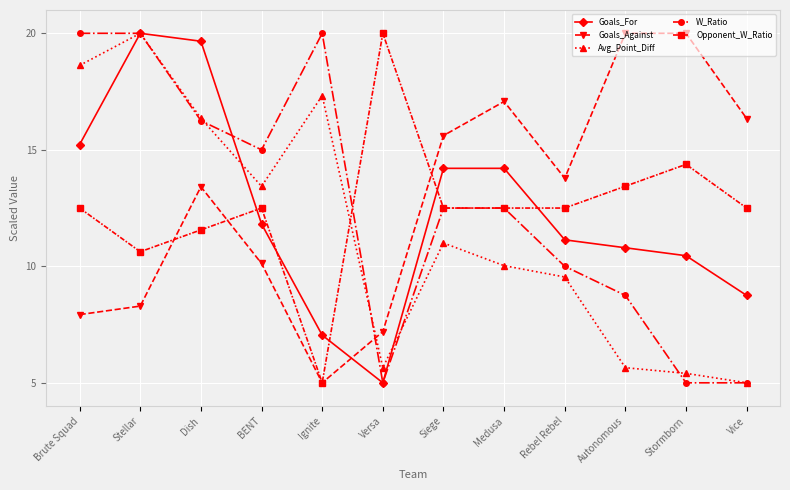

The Opponent_W_Ratio series shows 6.0 at Siege. True or false?

False